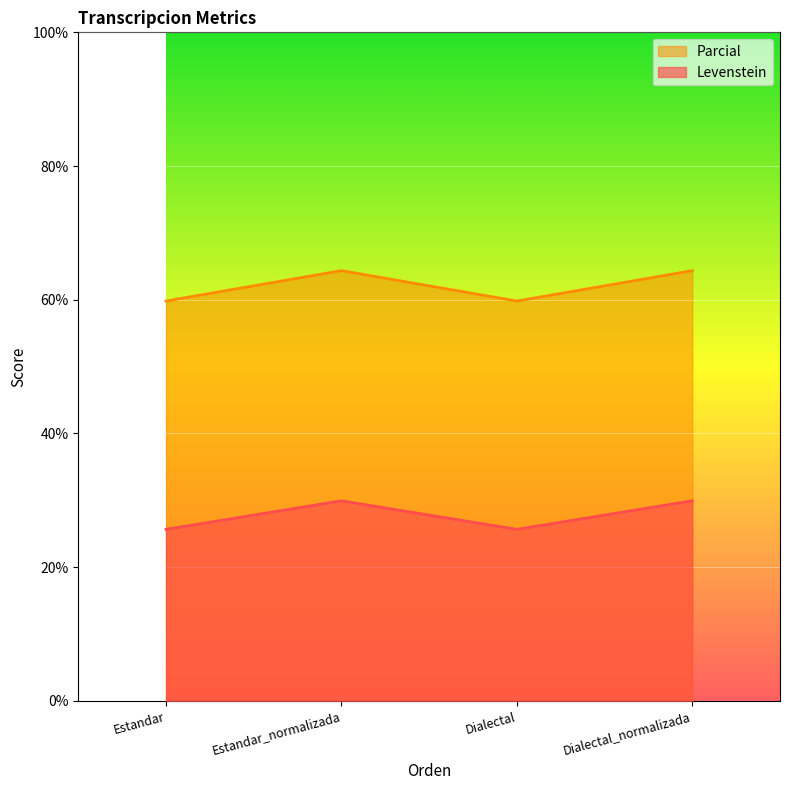

Which series has the largest total across all categories?

Parcial